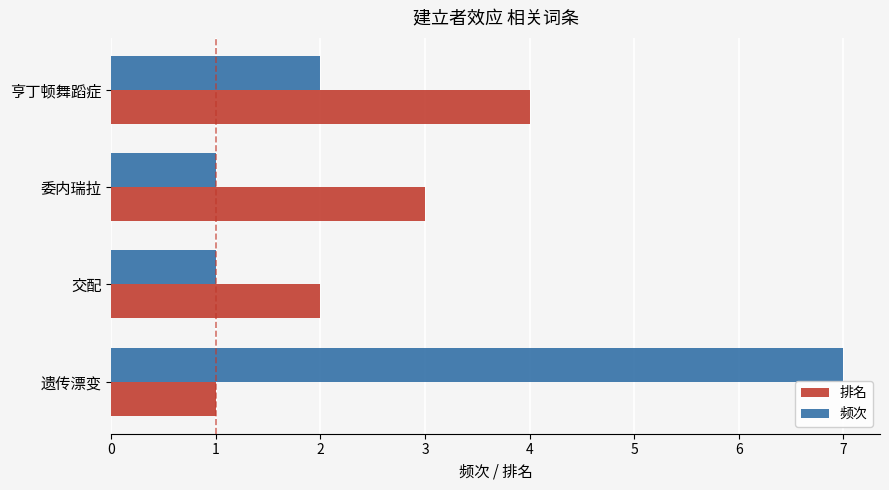

At which category does the chart reach its peak across all series?

遗传漂变